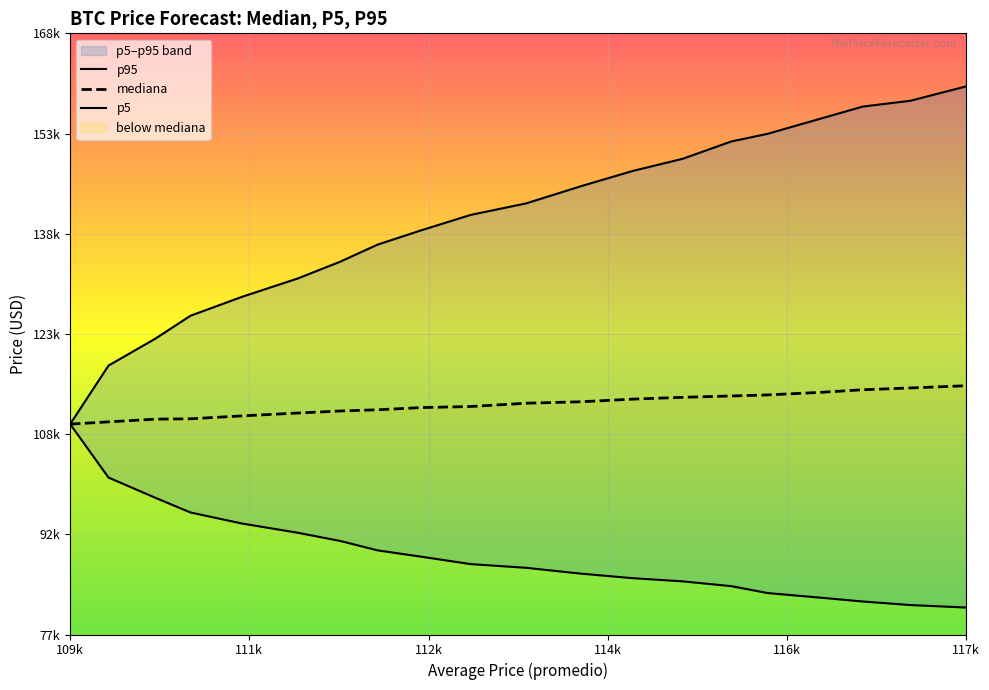

True or false: p95 and mediana cross at least once.

False